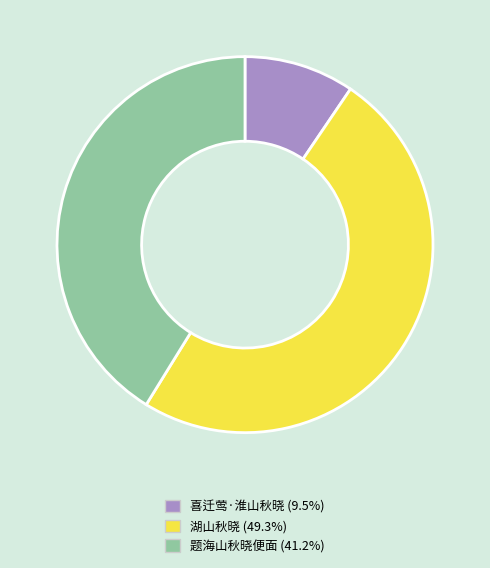

Does 题海山秋晓便面 account for over 50% of the chart?

No